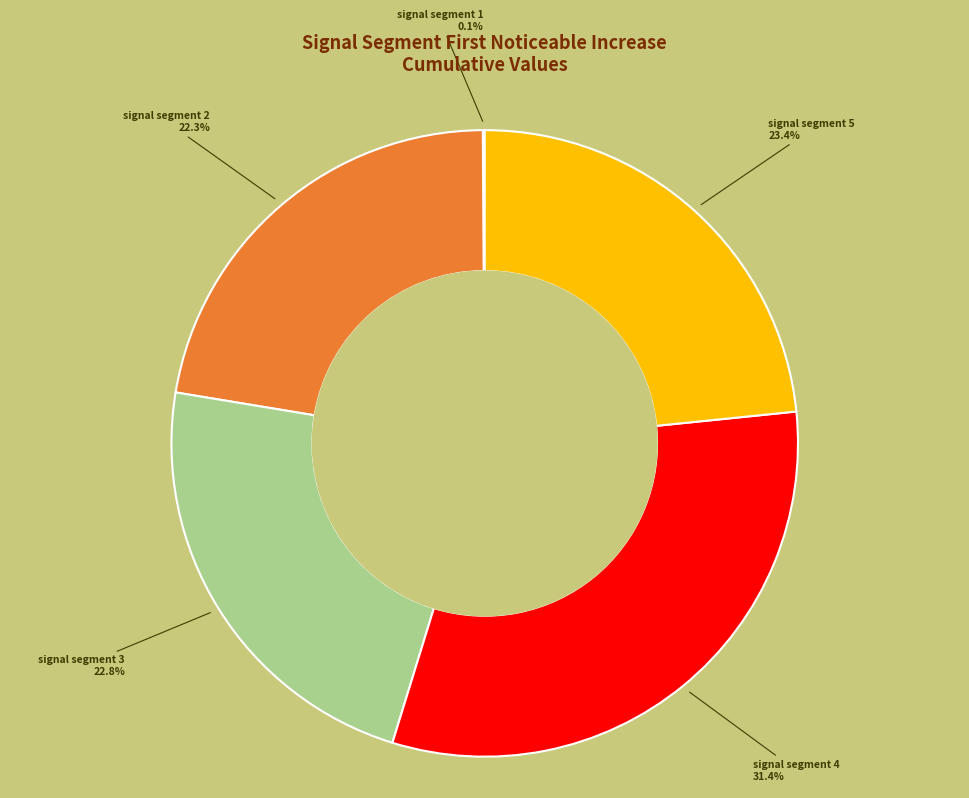

Is there any slice that represents more than half of the pie?

No